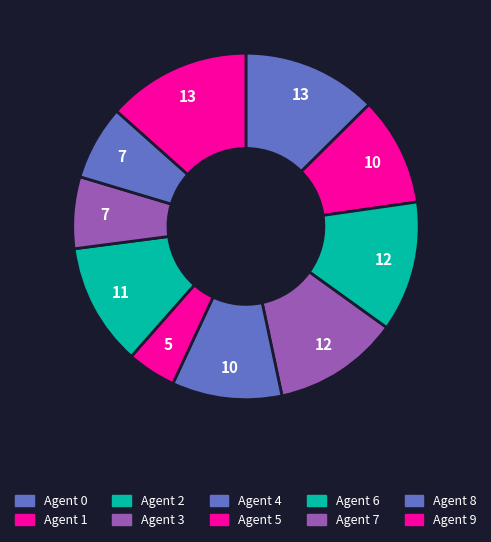

Count the number of slices in the pie.

10